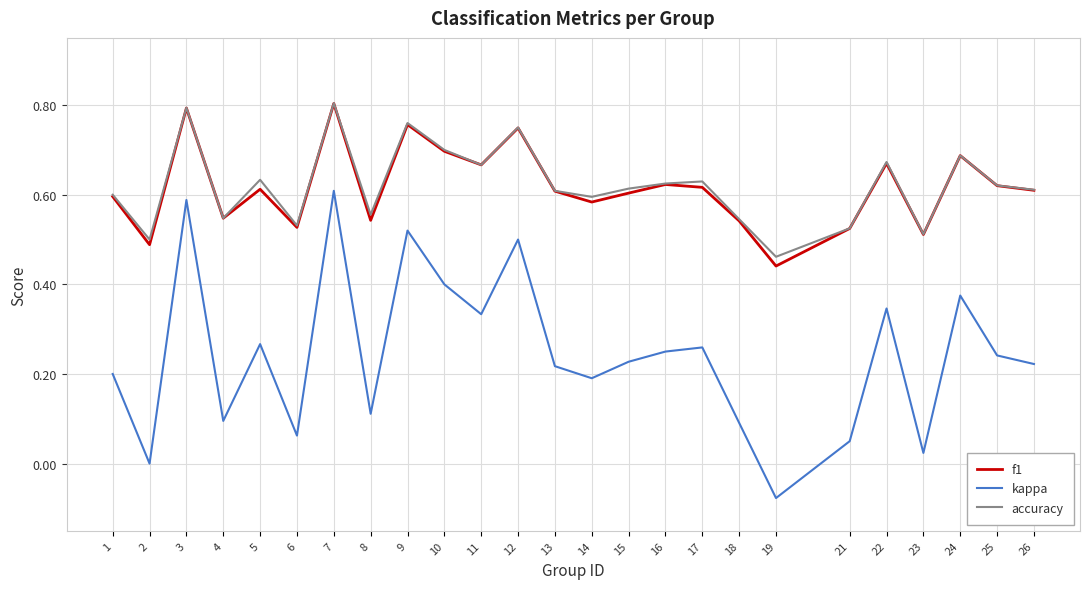

Is the value of kappa at 24 greater than the value of f1 at 11?

No